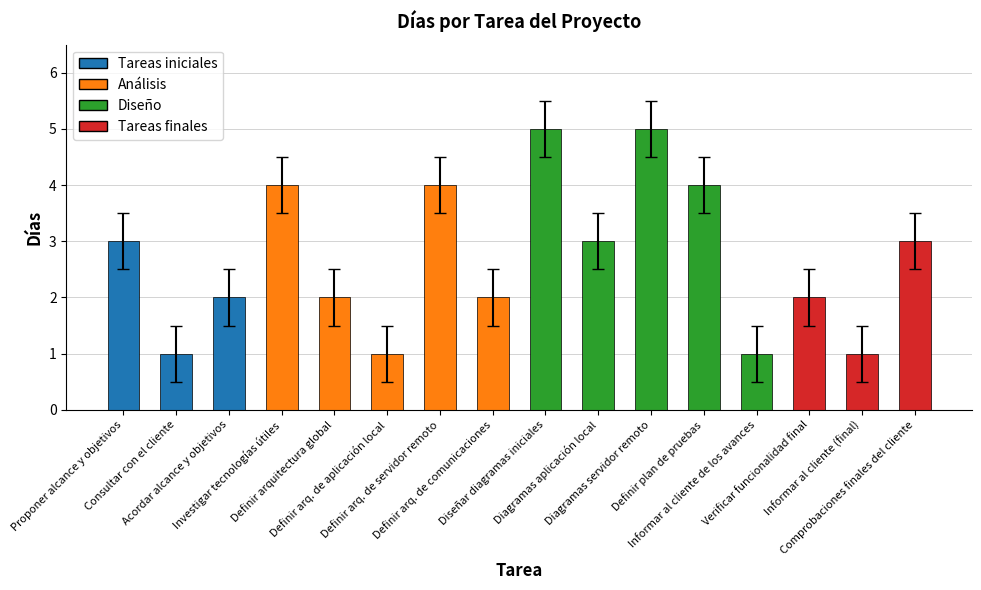

True or false: the data shows 0.8 at Diagramas aplicación local.

False